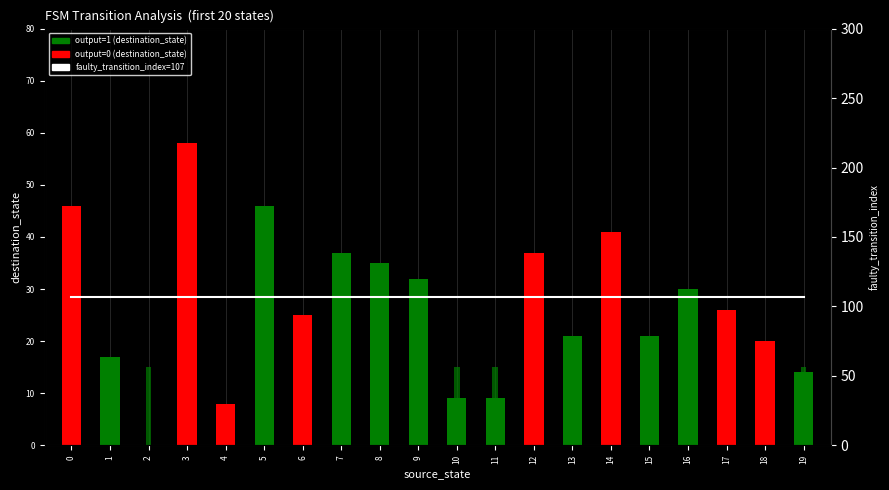

How many data points in destination_state are less than 26?

10